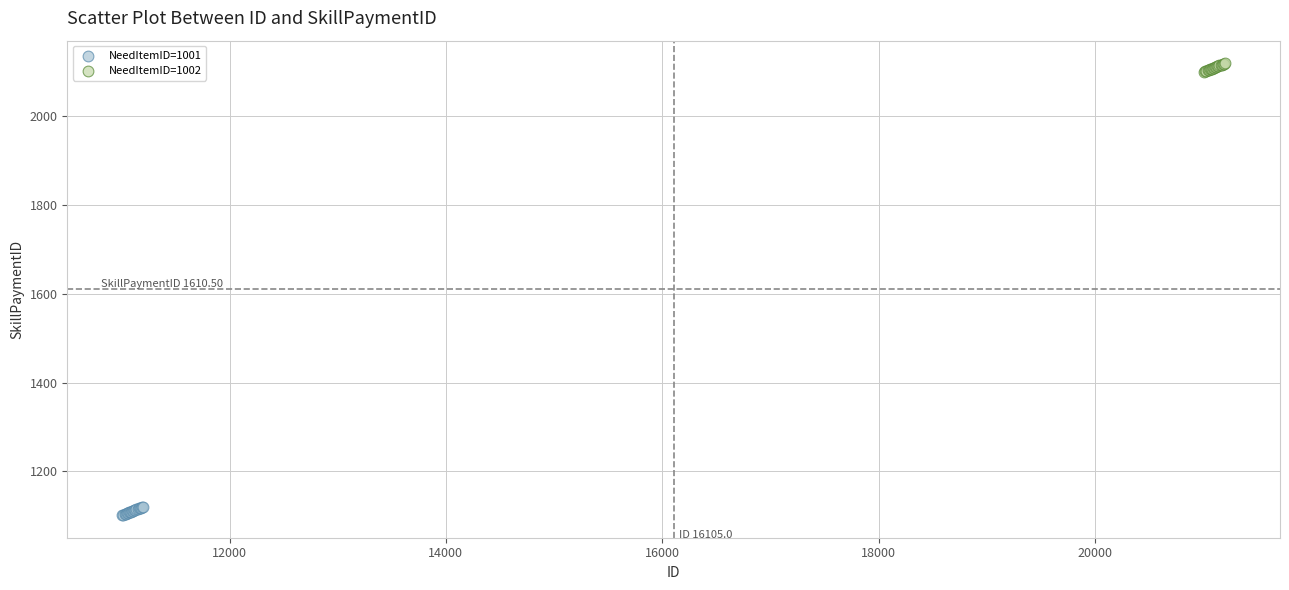

Which series reaches the minimum Y coordinate?

NeedItemID=1001